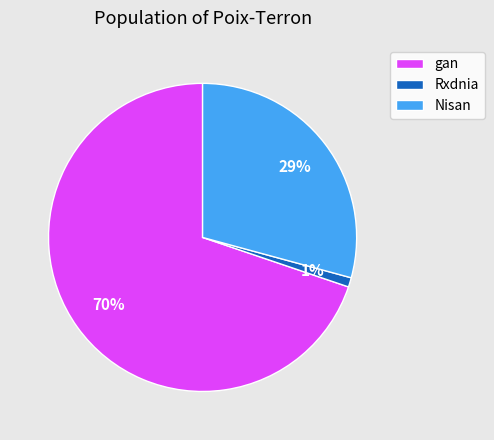

To the nearest percent, what percentage of the pie is Nisan?

29%